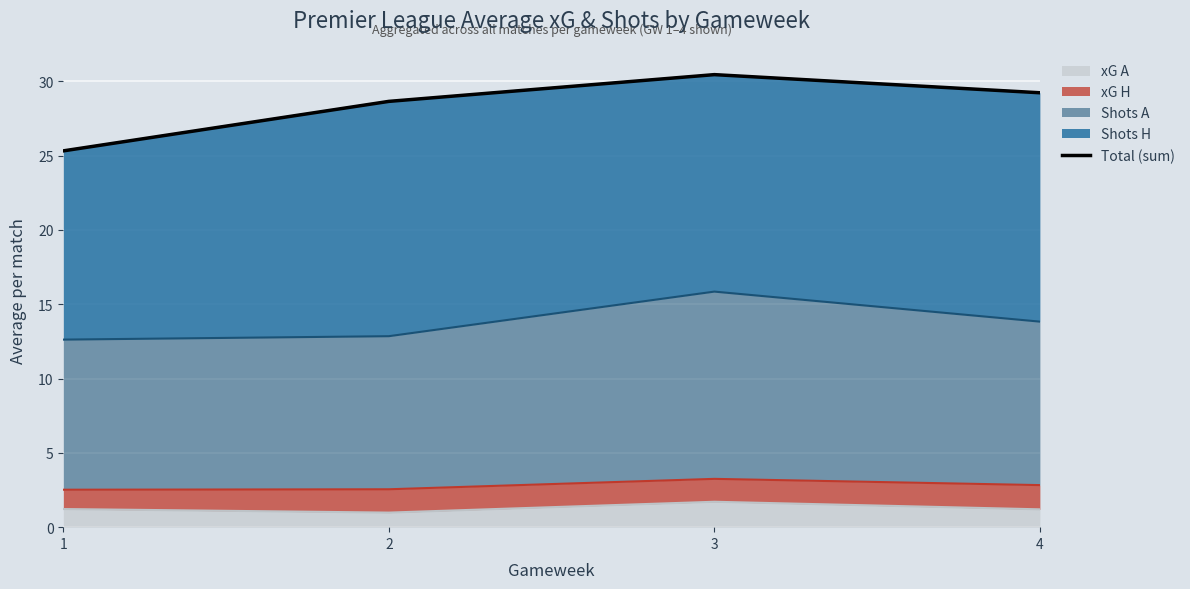

At which category does the chart reach its peak across all series?

3